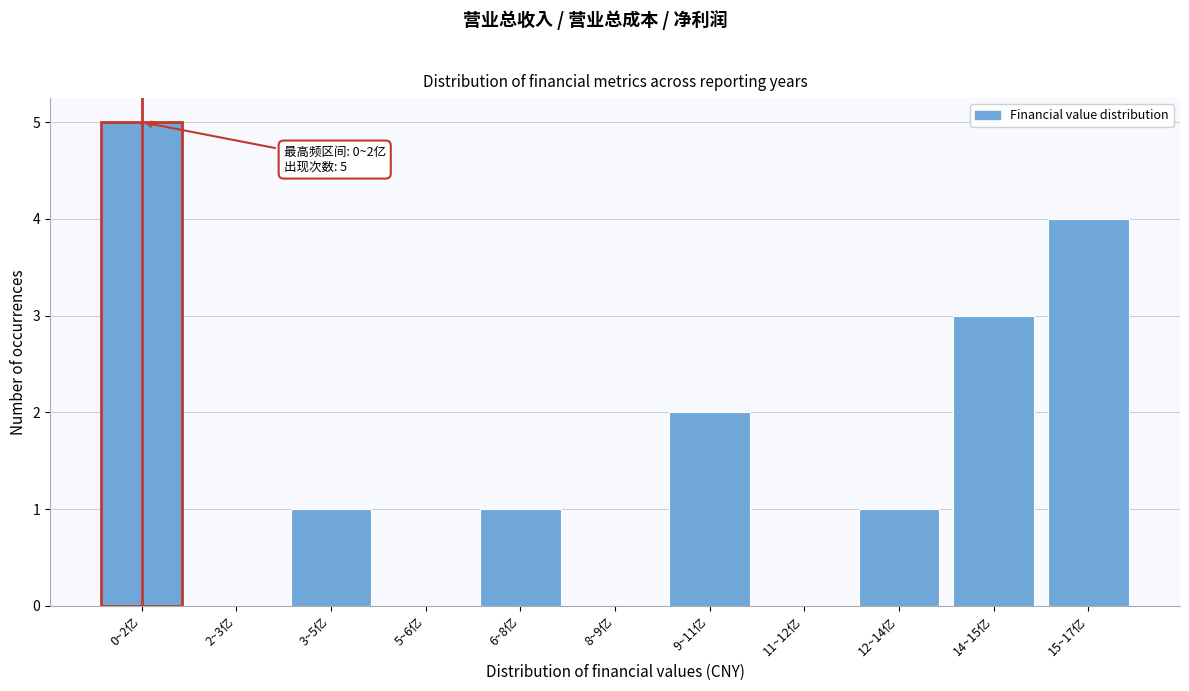

Reading right to left, what are all the values shown in this chart?

15~17亿=4	14~15亿=3	12~14亿=1	11~12亿=0	9~11亿=2	8~9亿=0	6~8亿=1	5~6亿=0	3~5亿=1	2~3亿=0	0~2亿=5